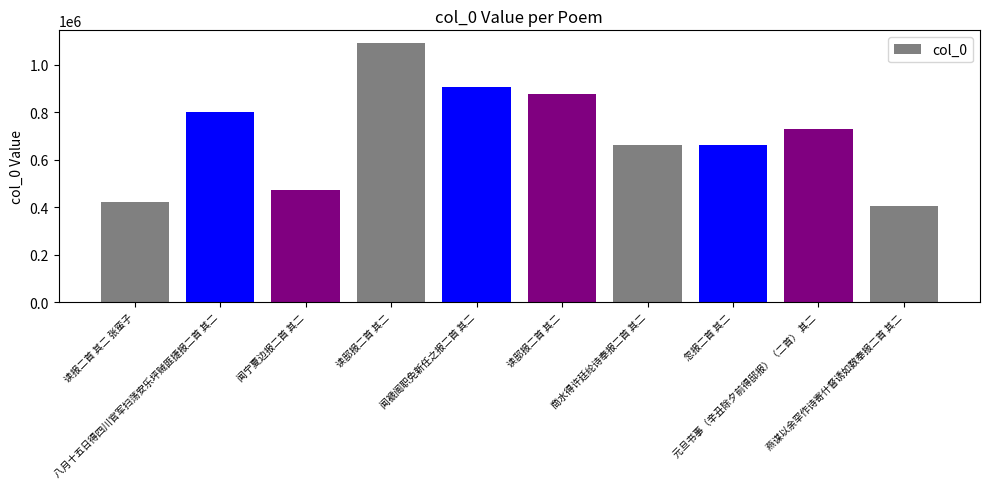

How many bars are there in total?

10